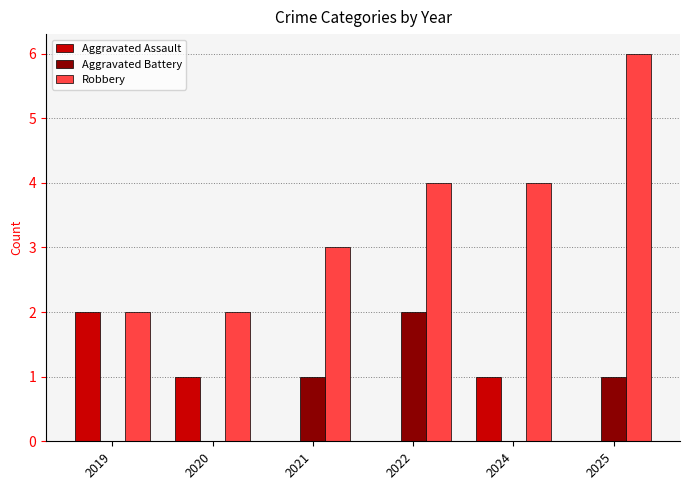

Which series has the largest total across all categories?

Robbery